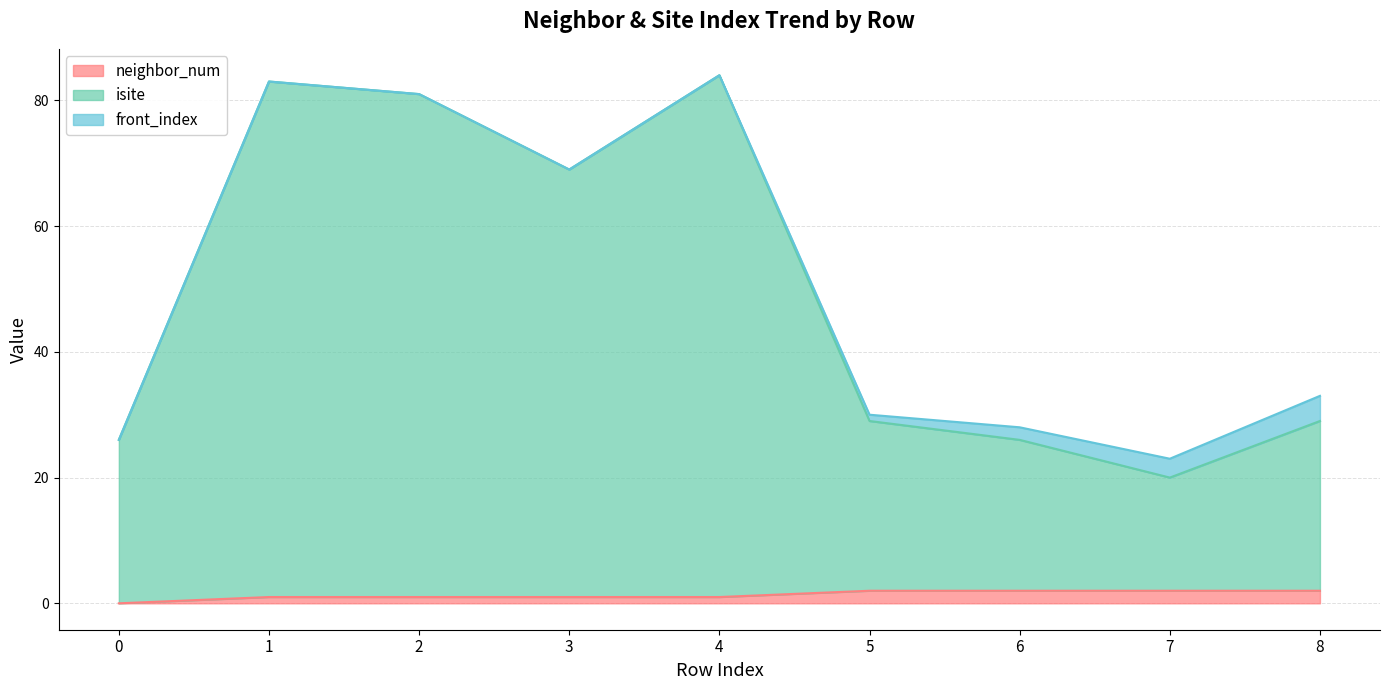

Which series has the widest spread of values?

isite